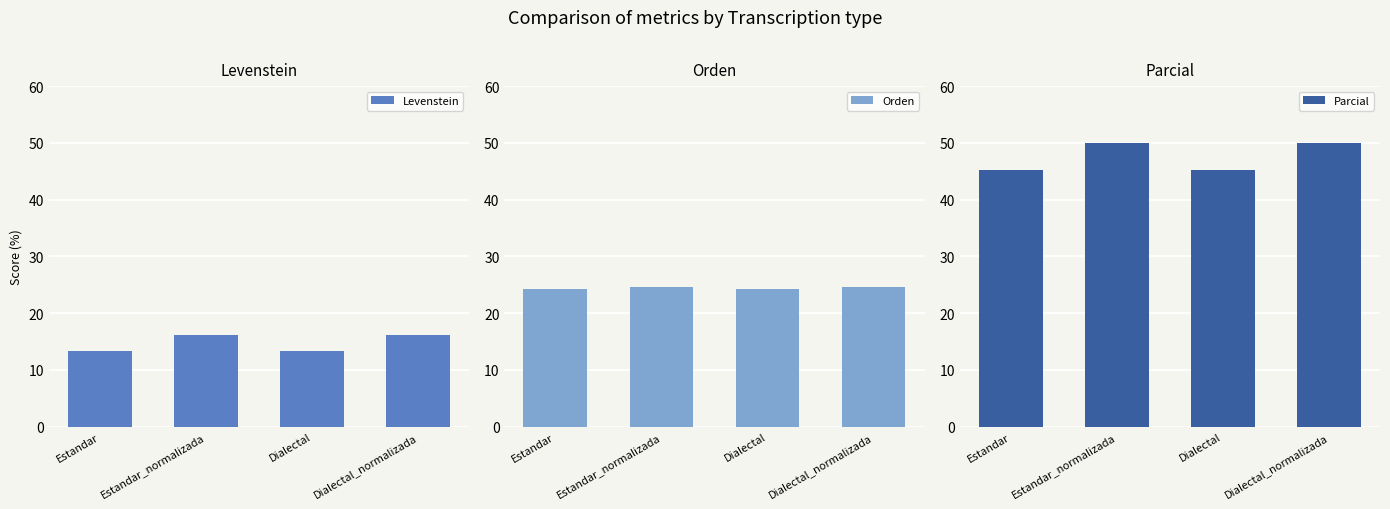

How many bars are there in each group?

3